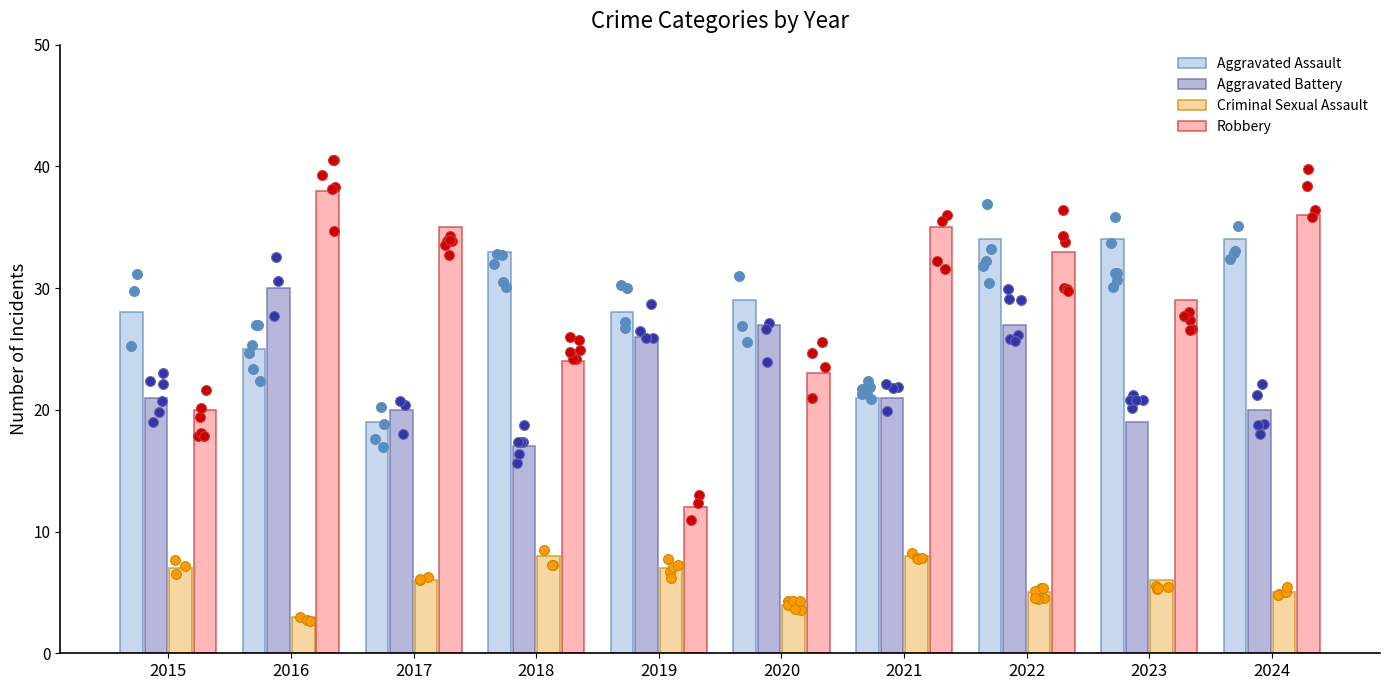

What are all the series names shown in the legend?

Aggravated Assault, Aggravated Battery, Criminal Sexual Assault, Robbery